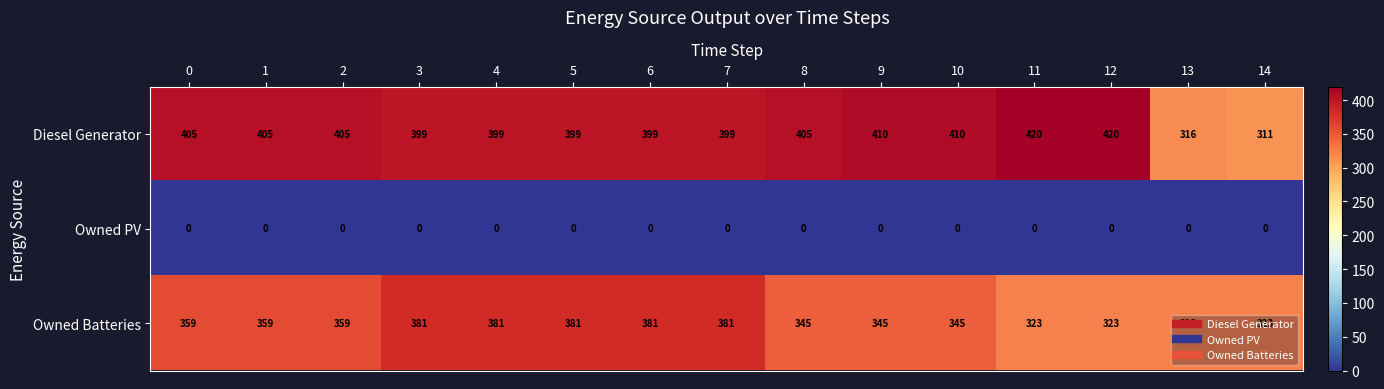

What is the maximum value shown in the chart?

420